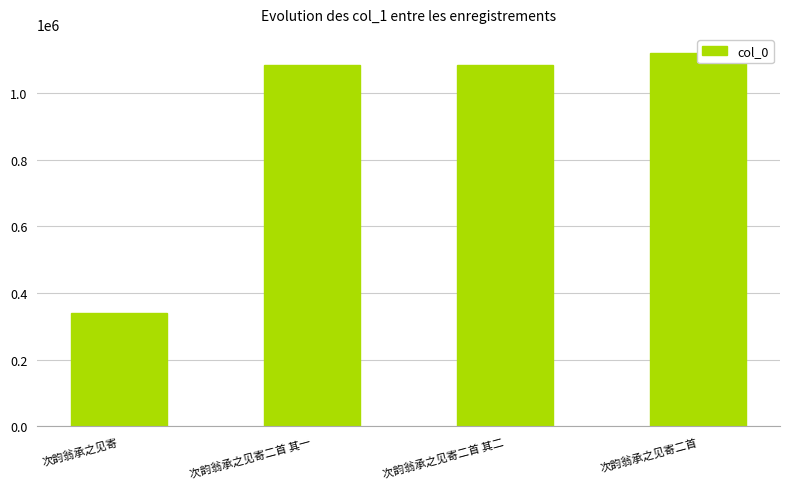

Which has a higher value, 次韵翁承之见寄 or 次韵翁承之见寄二首?

次韵翁承之见寄二首